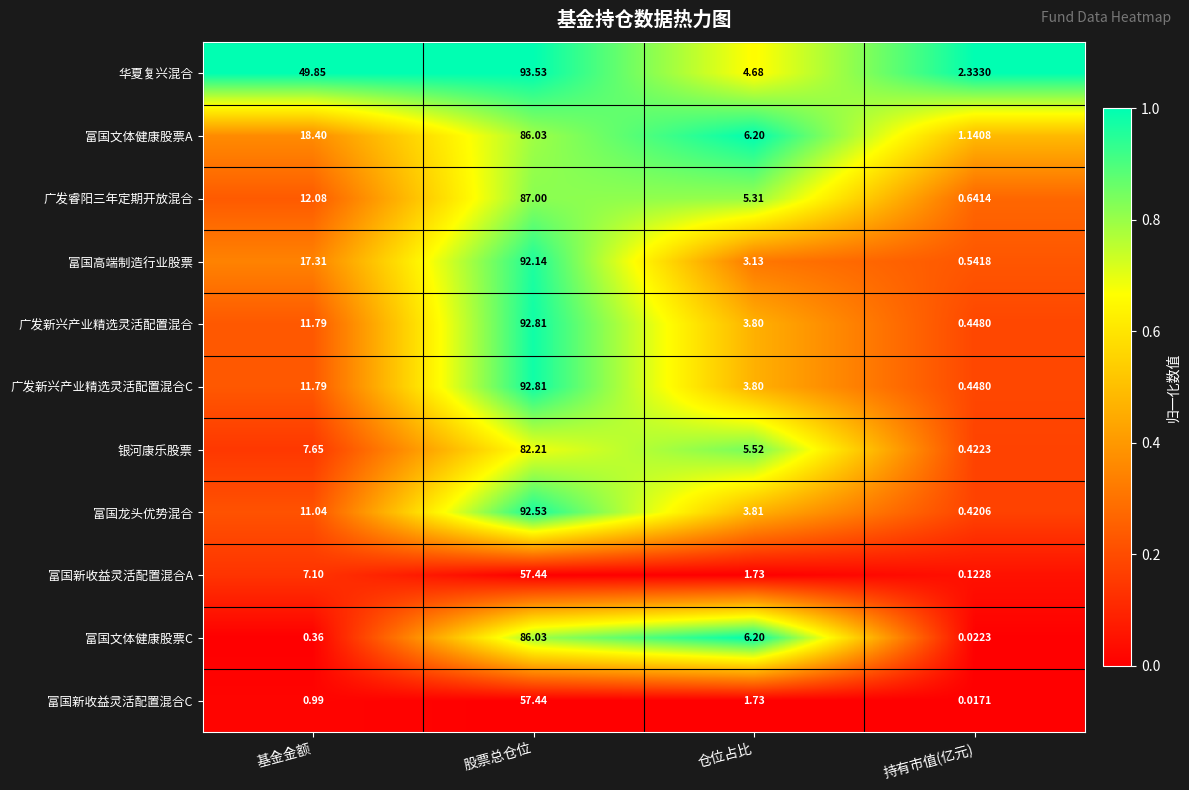

At which label is 富国文体健康股票C closest to 43?

仓位占比